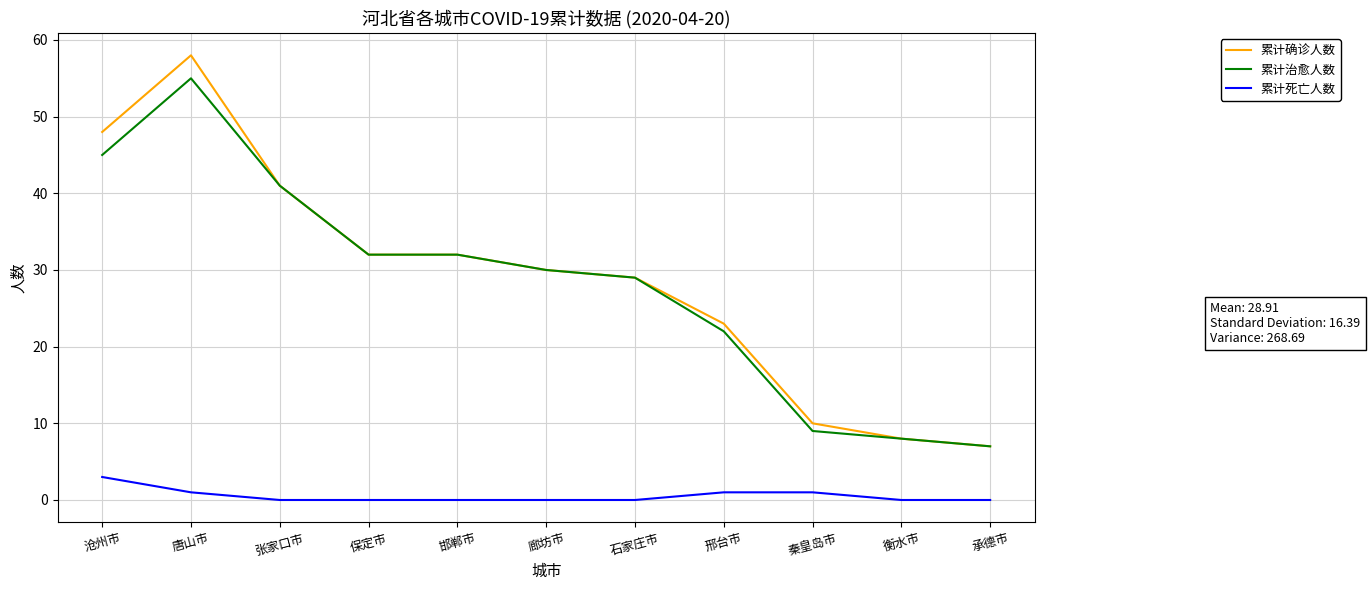

Count the 累计死亡人数 values in the range 0 to 1.

10